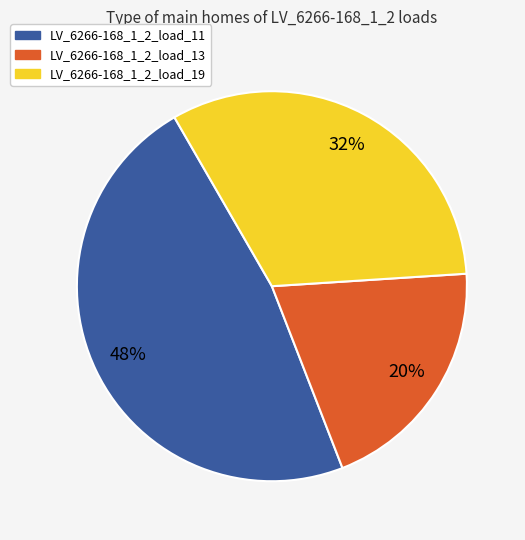

Do LV_6266-168_1_2_load_19 and LV_6266-168_1_2_load_11 together represent more than half of the pie?

Yes